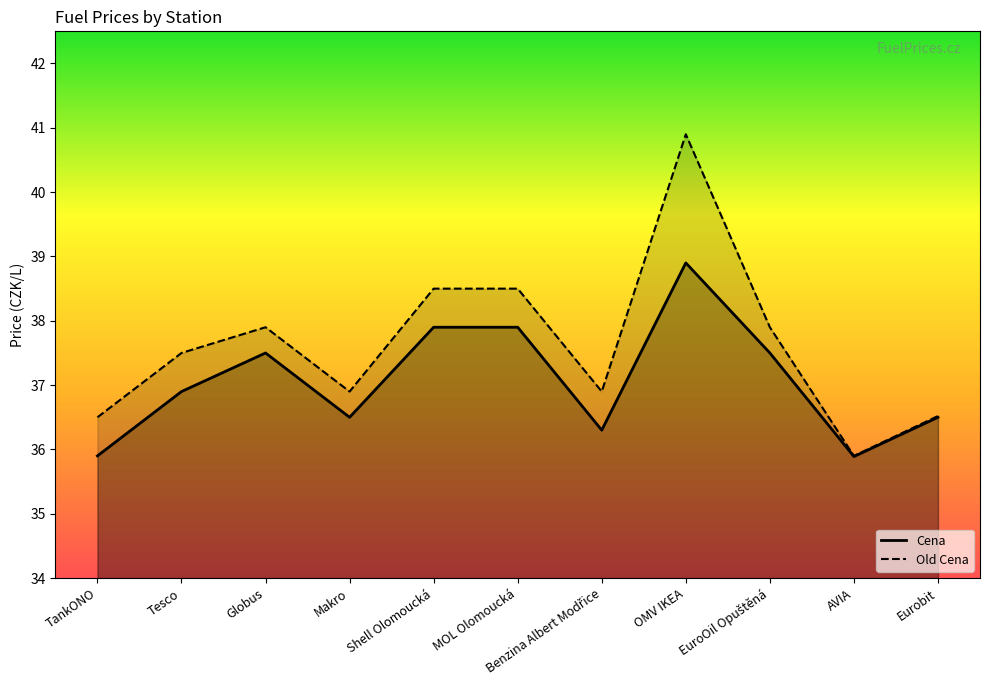

True or false: Old Cena and Cena cross at least once.

False